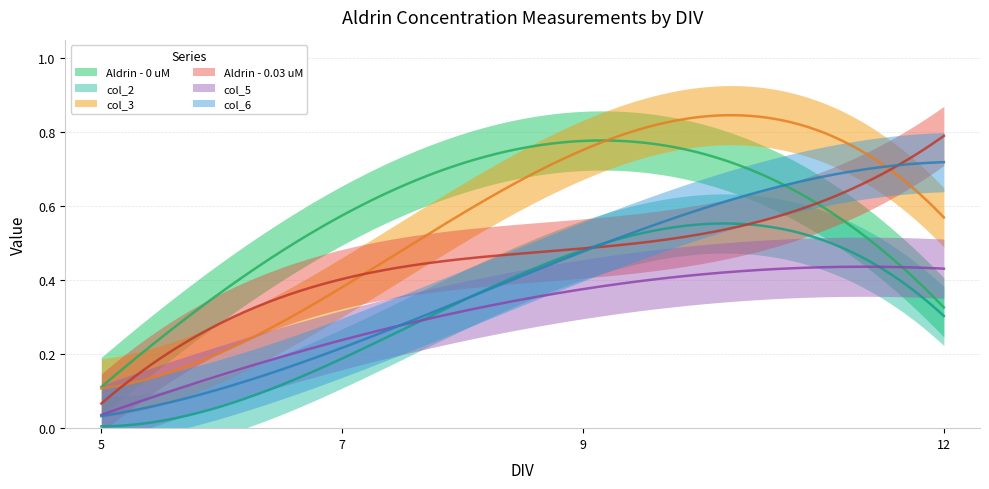

How many categories are shown in the chart?

4